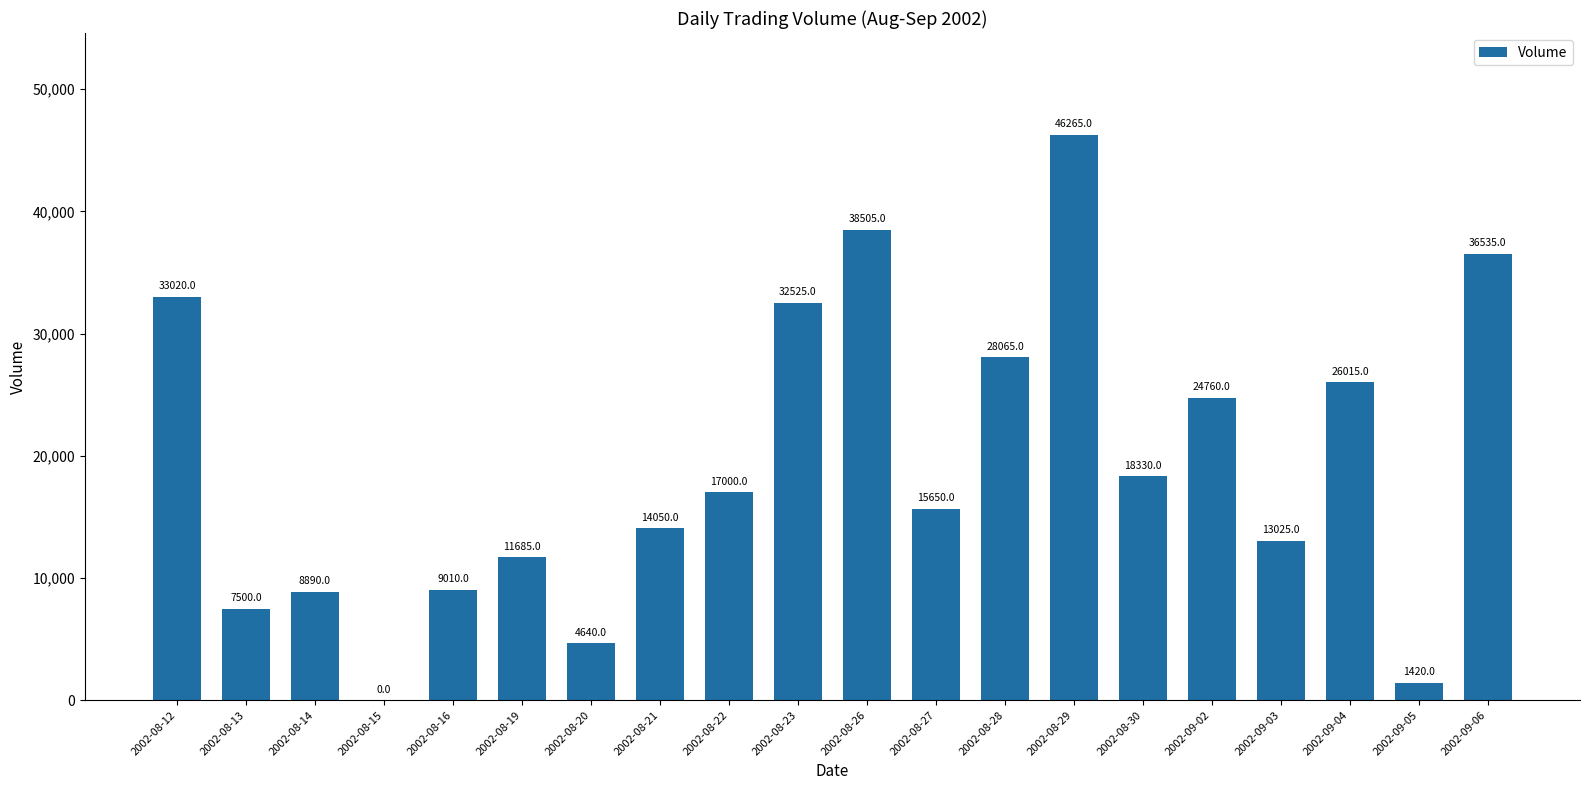

What is the sum of the values at 2002-08-23 and 2002-09-05?

33945